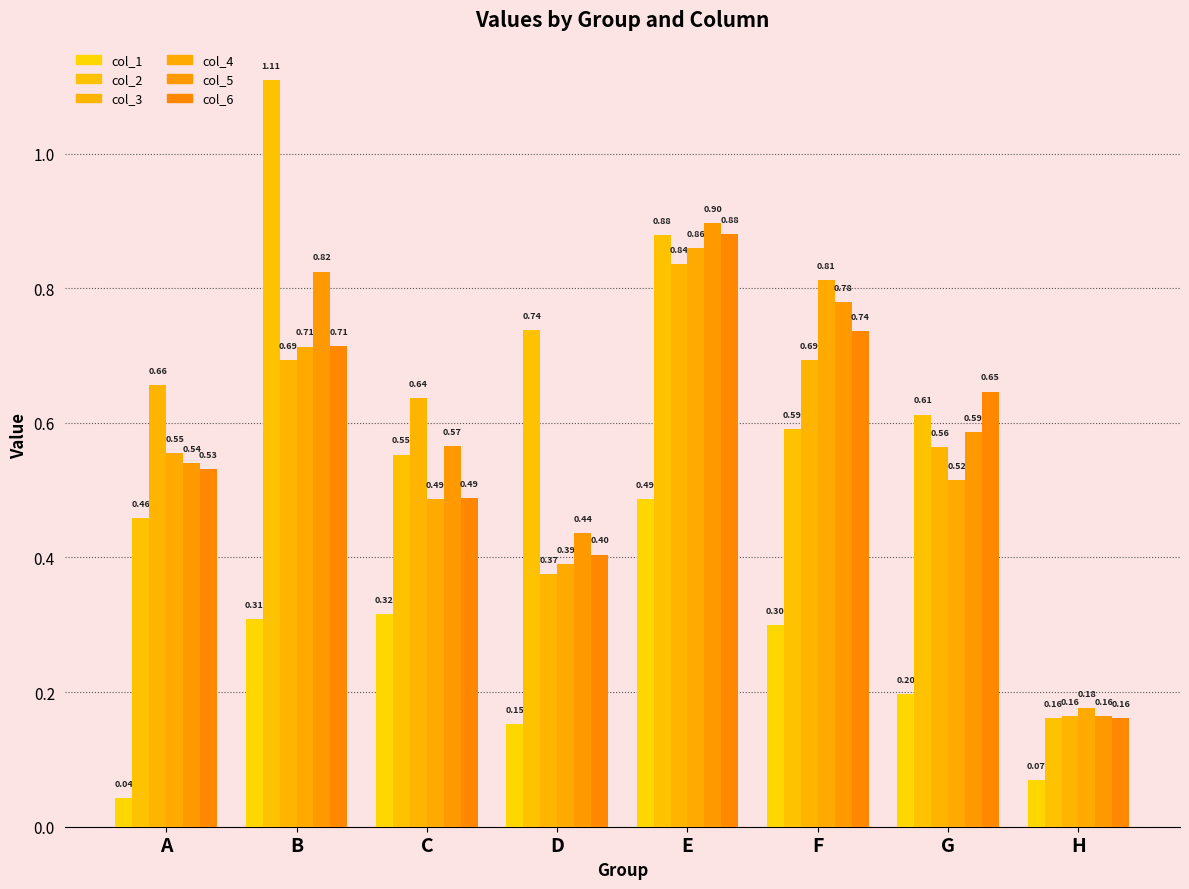

How many groups of bars are there?

8